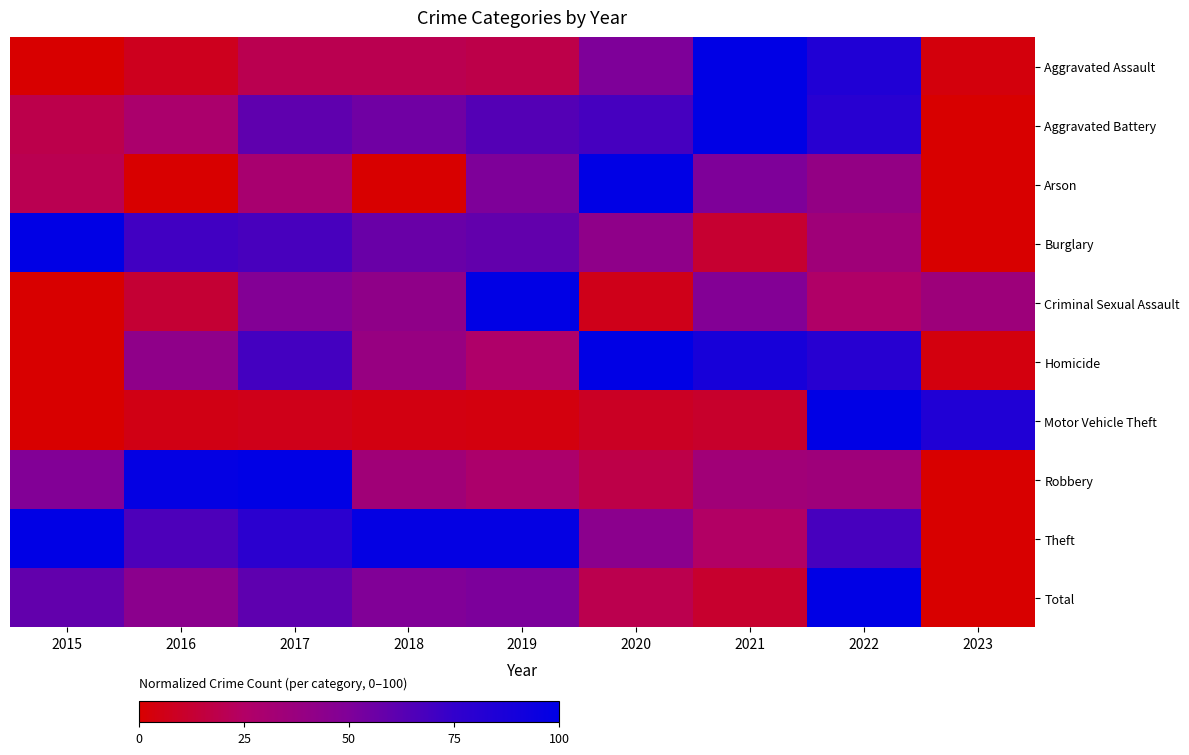

Between 2017 and 2022, which series saw the biggest shift?

Motor Vehicle Theft